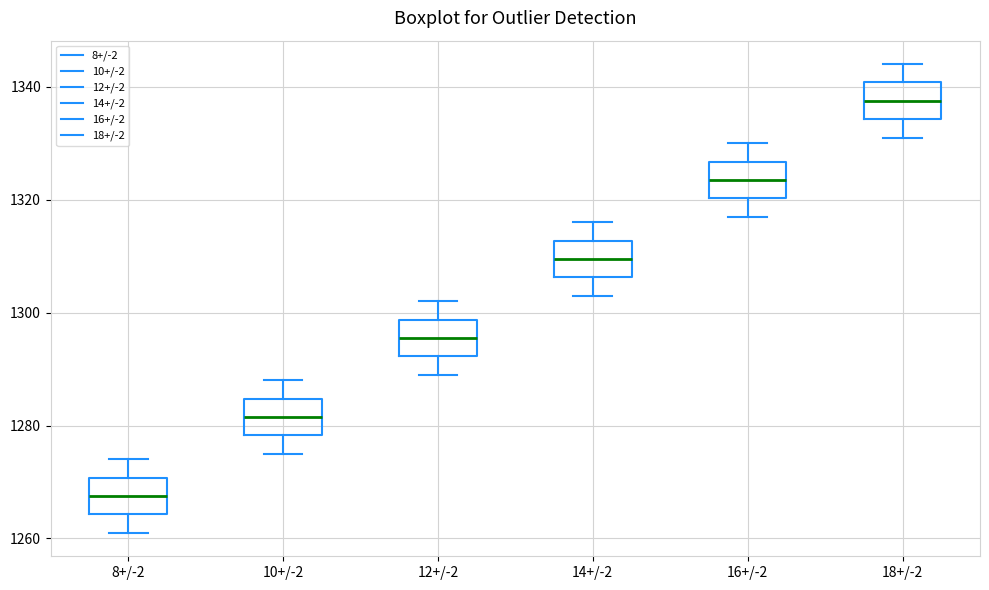

Reading left to right, read every box against the y-axis: the position of its median line, the range the box covers, and the ends of its whiskers. The values are not printed on the chart, so give them approximately, as read against the axis.

8+/-2: median 1268, box 1264 to 1270, whiskers 1262 to 1274
10+/-2: median 1282, box 1278 to 1284, whiskers 1276 to 1288
12+/-2: median 1296, box 1292 to 1298, whiskers 1290 to 1302
14+/-2: median 1310, box 1306 to 1312, whiskers 1304 to 1316
16+/-2: median 1324, box 1320 to 1326, whiskers 1318 to 1330
18+/-2: median 1338, box 1334 to 1340, whiskers 1332 to 1344